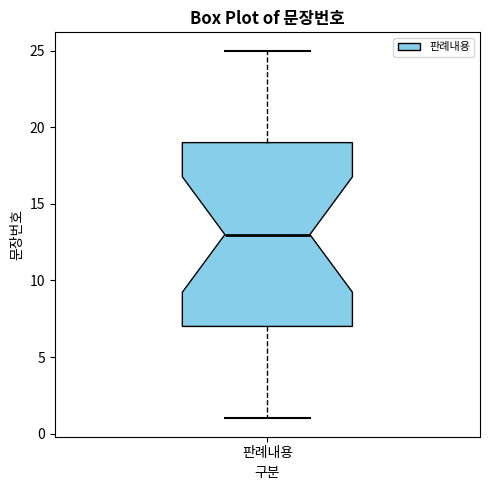

Read this box plot against the y-axis: the position of the median line, the range covered by the box, and the ends of both whiskers. The values are not printed on the chart, so give them approximately, as read against the axis.

median 13, box 7 to 19, whiskers 1 to 25